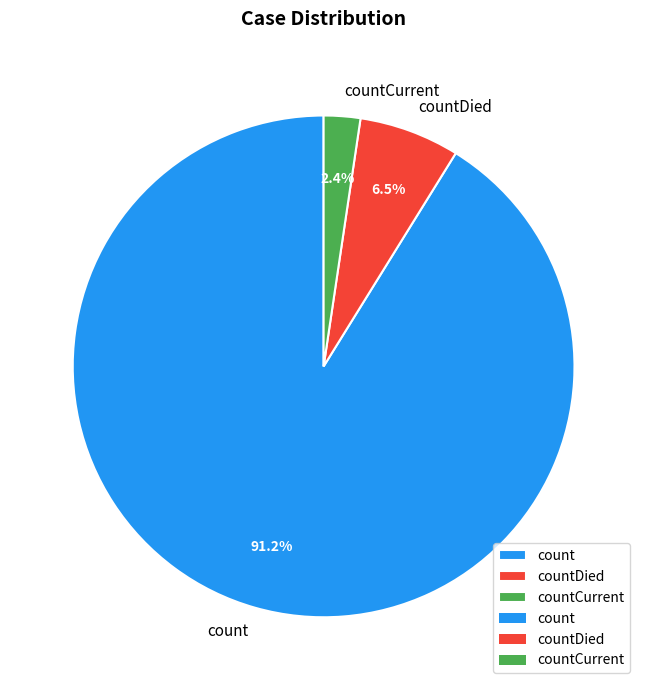

What percentage is the count slice, to the nearest percent?

91%